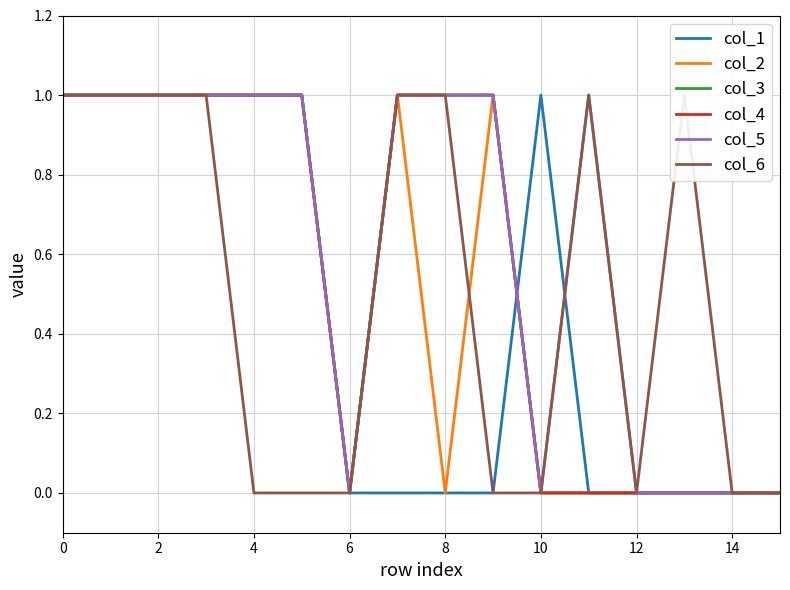

What is the highest value of the col_5 series?

1